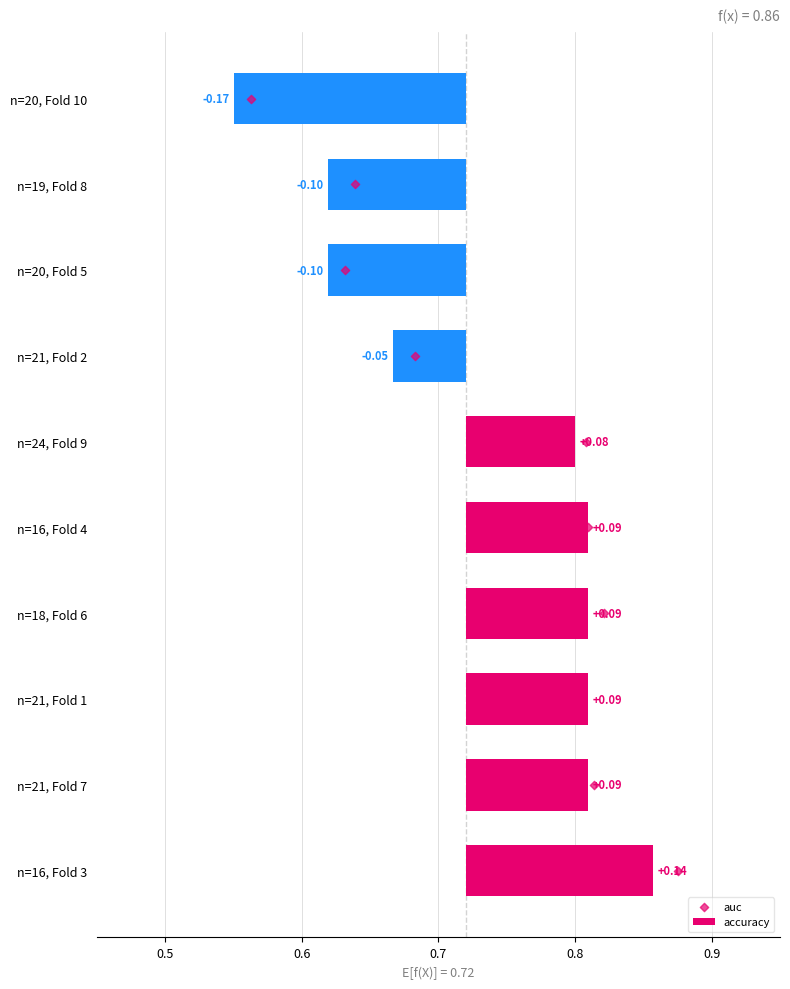

What are all the series names shown in the legend?

accuracy, auc